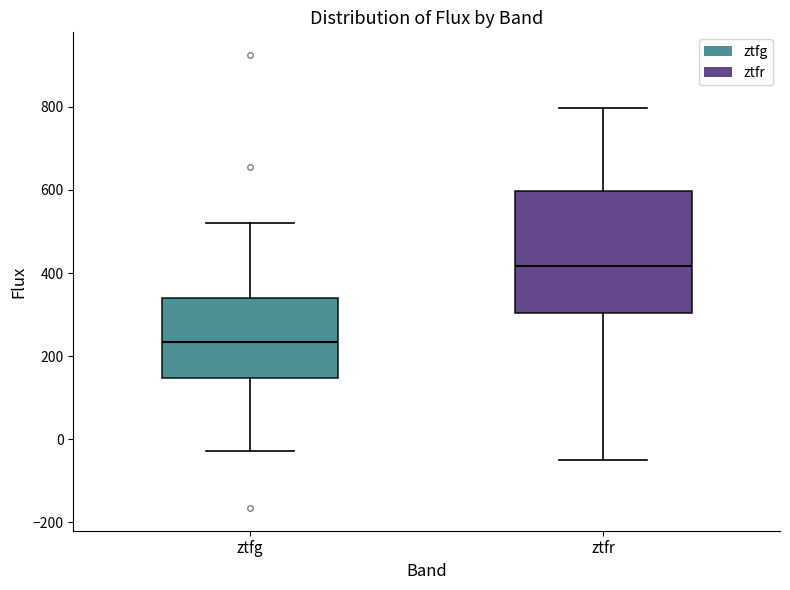

Which box has the highest median line?

ztfr